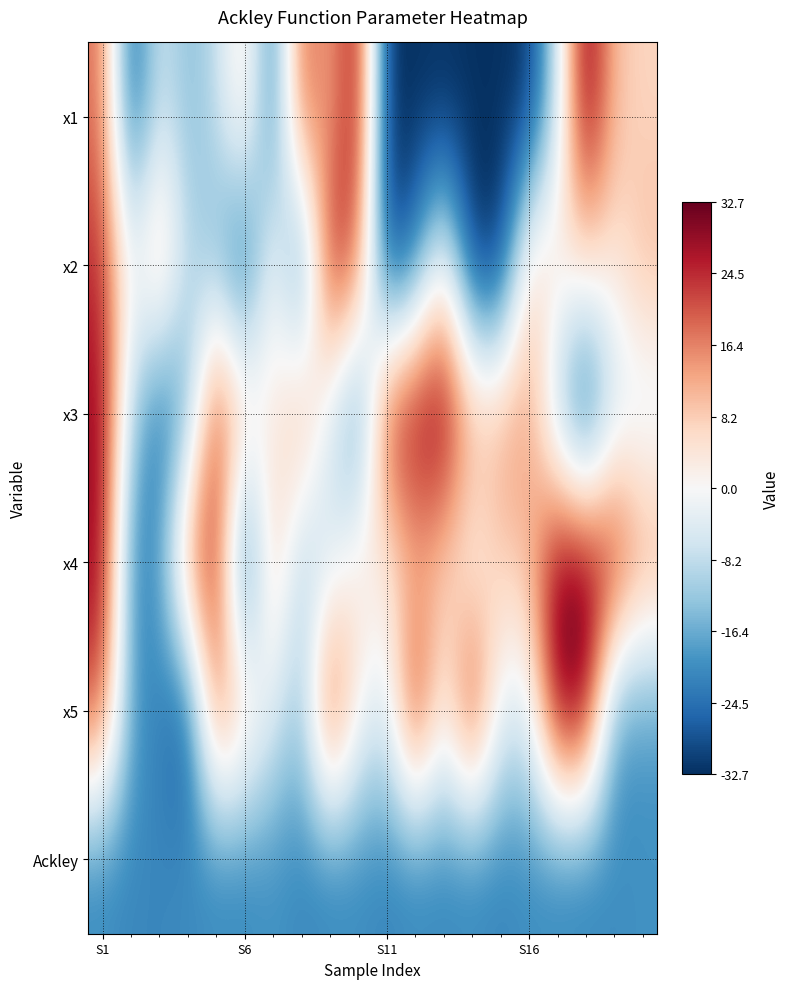

List the series in order of their peak value, highest first.

x4, x1, x3, x5, x2, Ackley